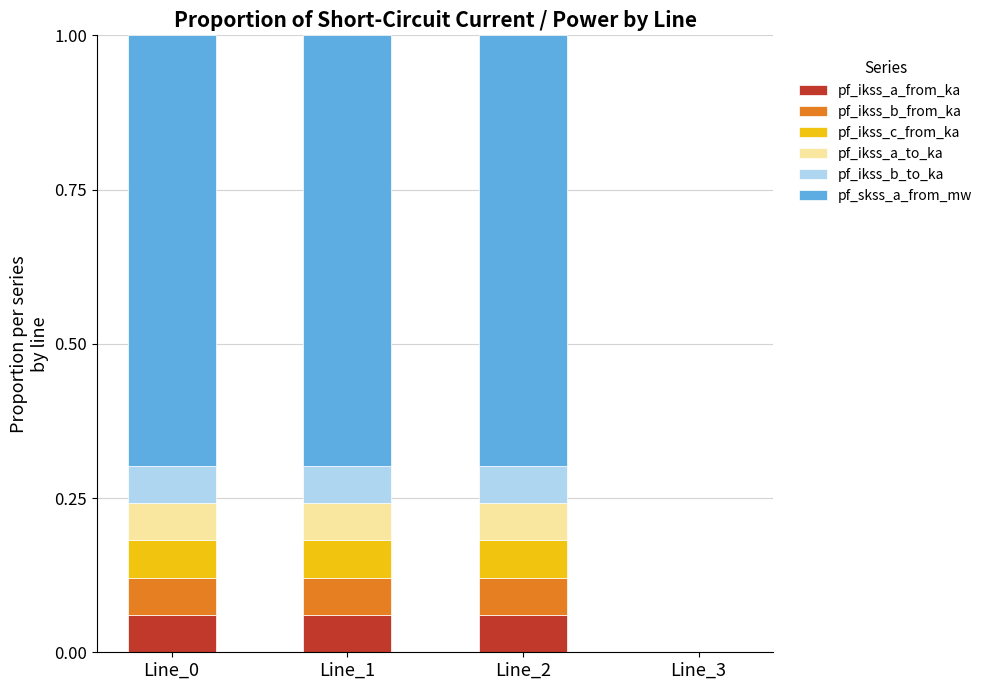

What is the total value across all series at Line_0?

1.0